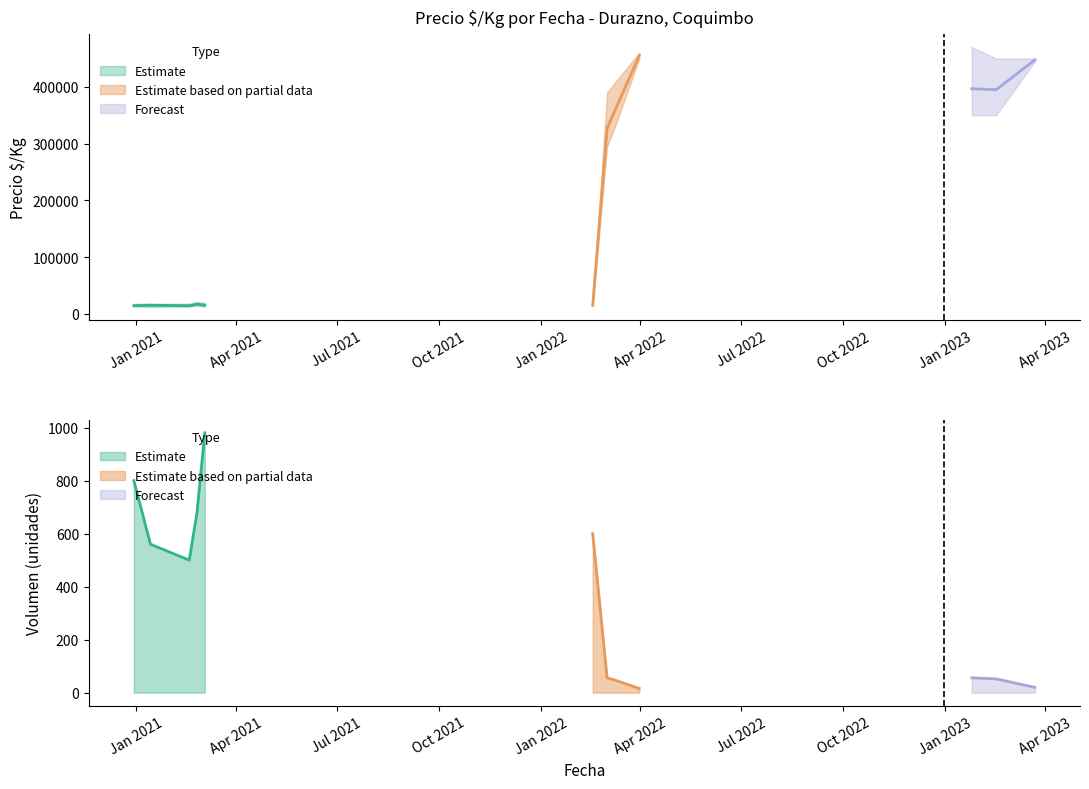

The Precio promedio ponderado series shows 25496 at 2022-02-17. True or false?

False